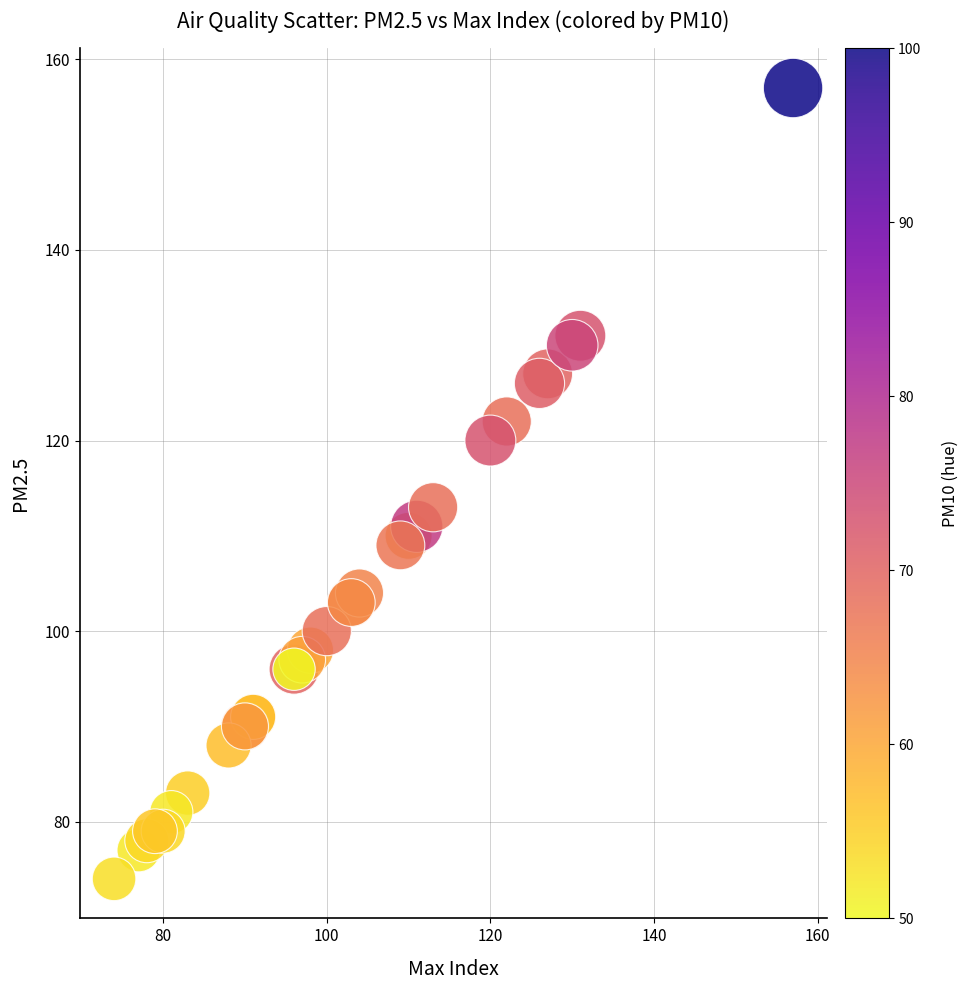

What Y value in the scatter plot is closest to 115?

113